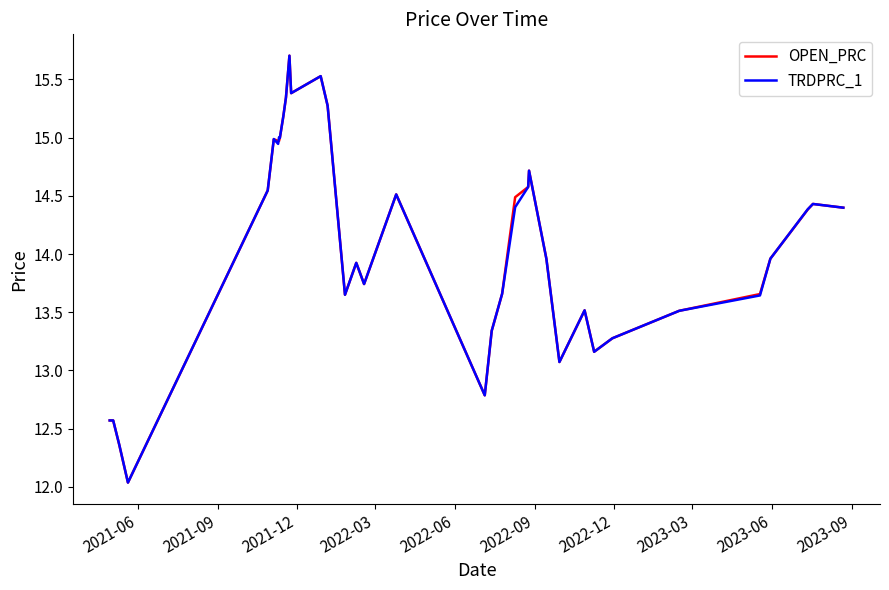

What is the greatest value displayed?

15.7